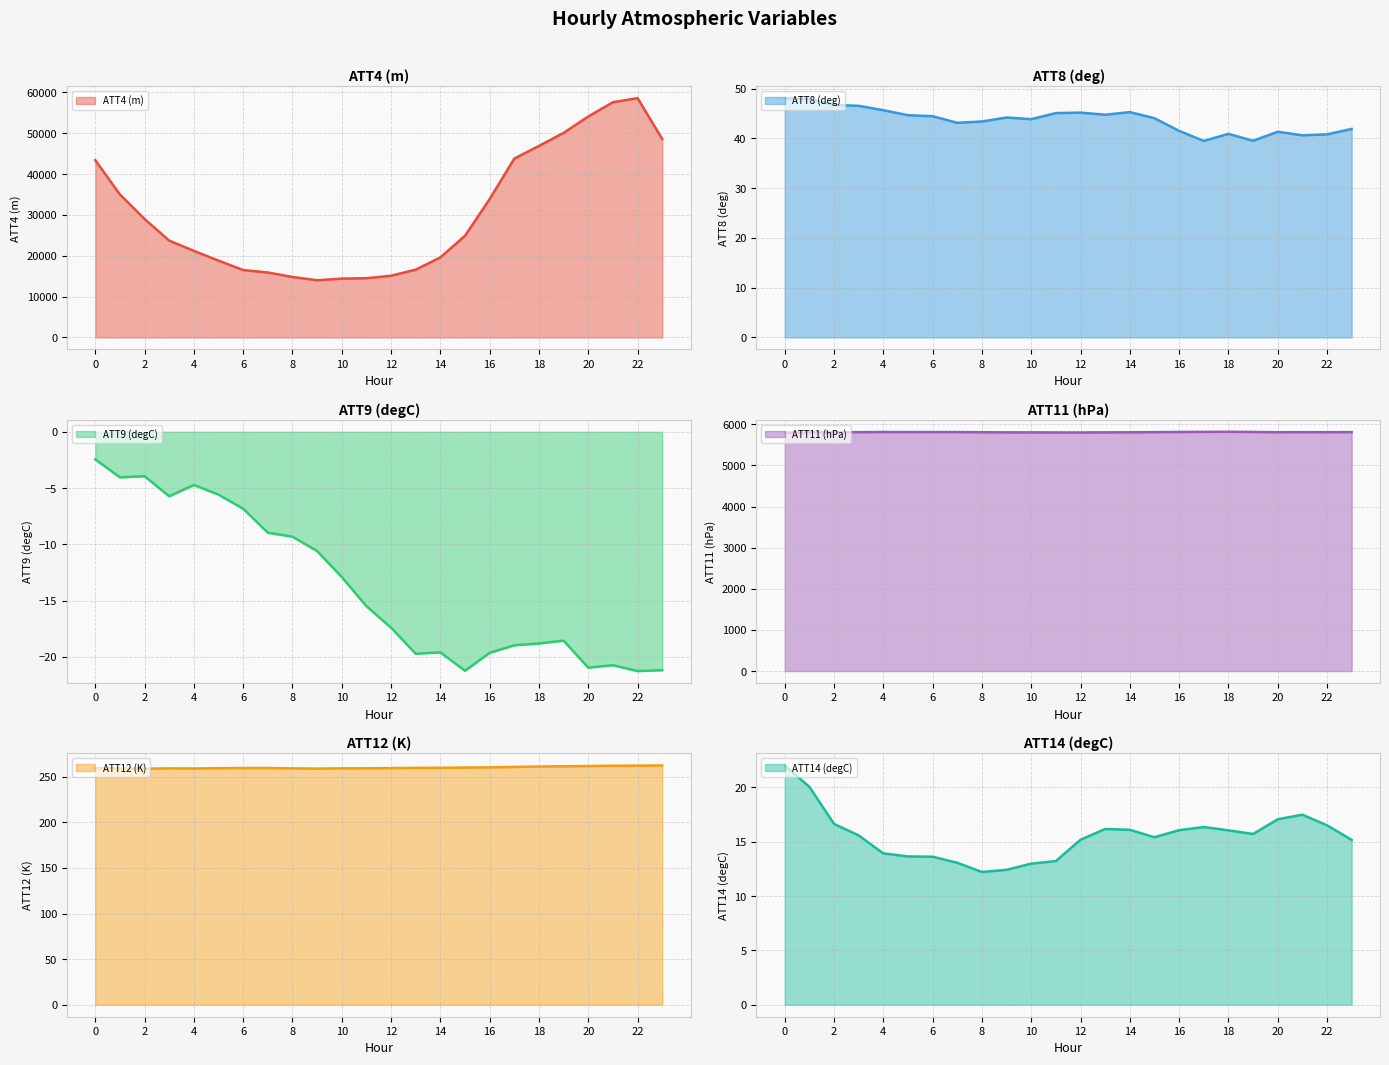

Does the chart display data point markers on the line(s)?

No